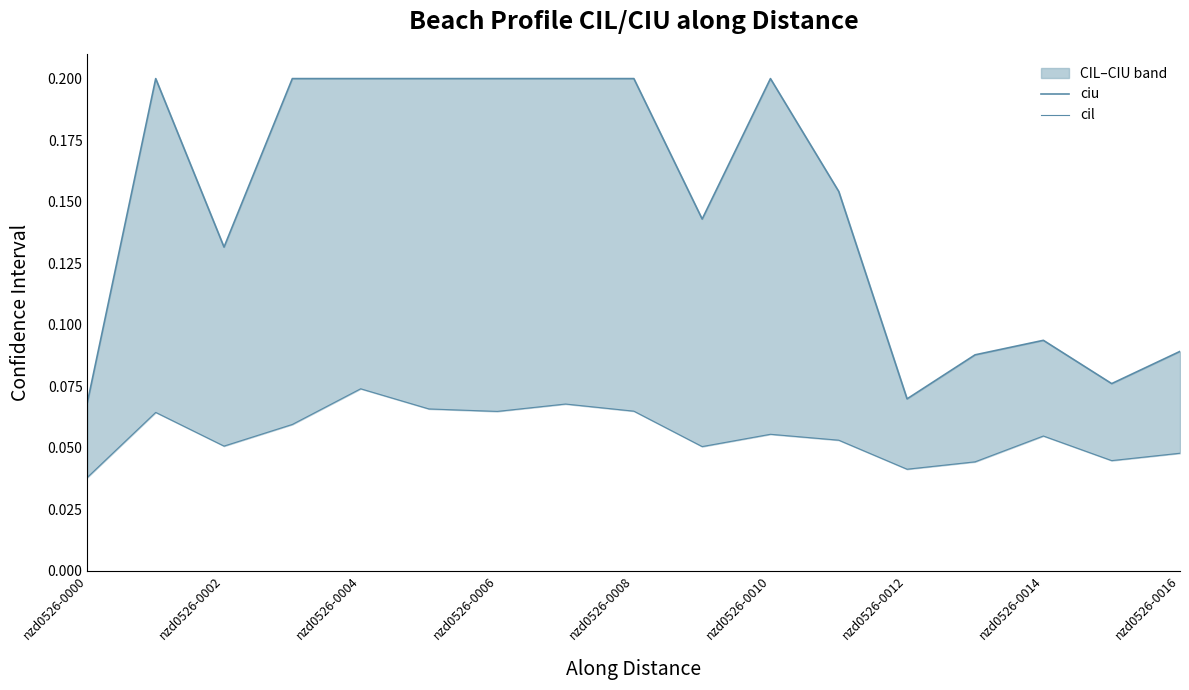

How many series are shown in this chart?

2